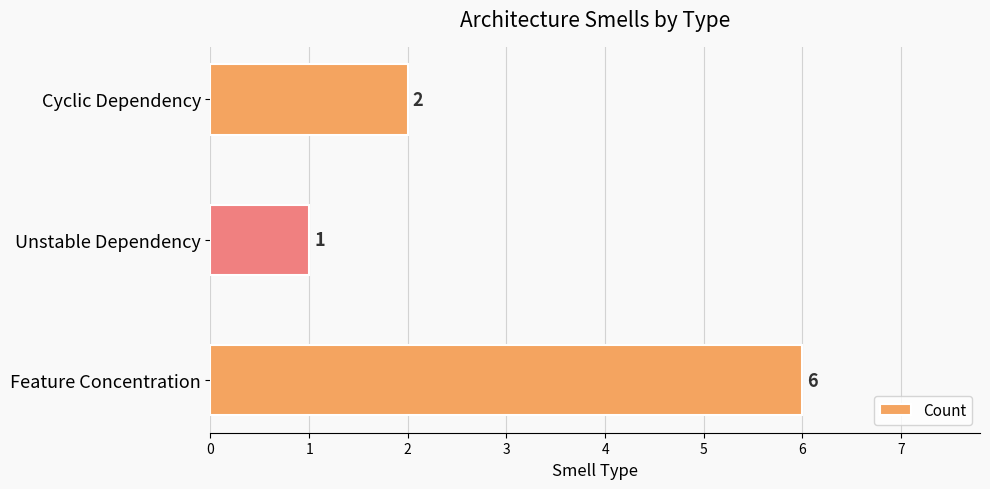

Where is the data nearest to the value 3?

Cyclic Dependency